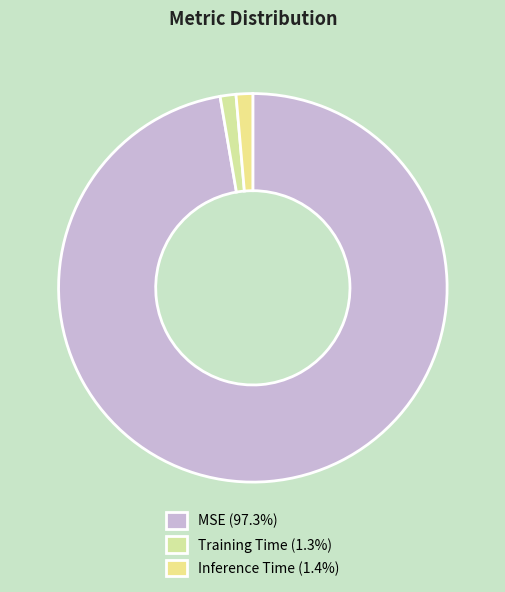

The Training Time slice represents 1% of the pie. True or false?

True